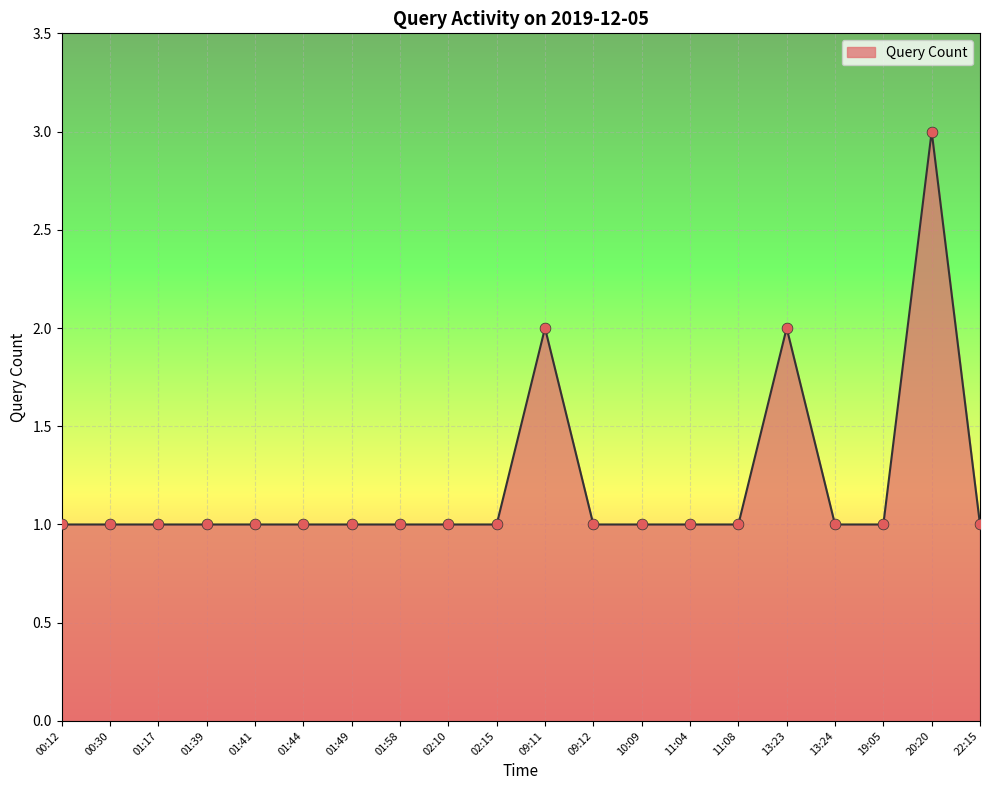

Approximately how many times larger is the value at 11:08 compared to 01:41?

1.0